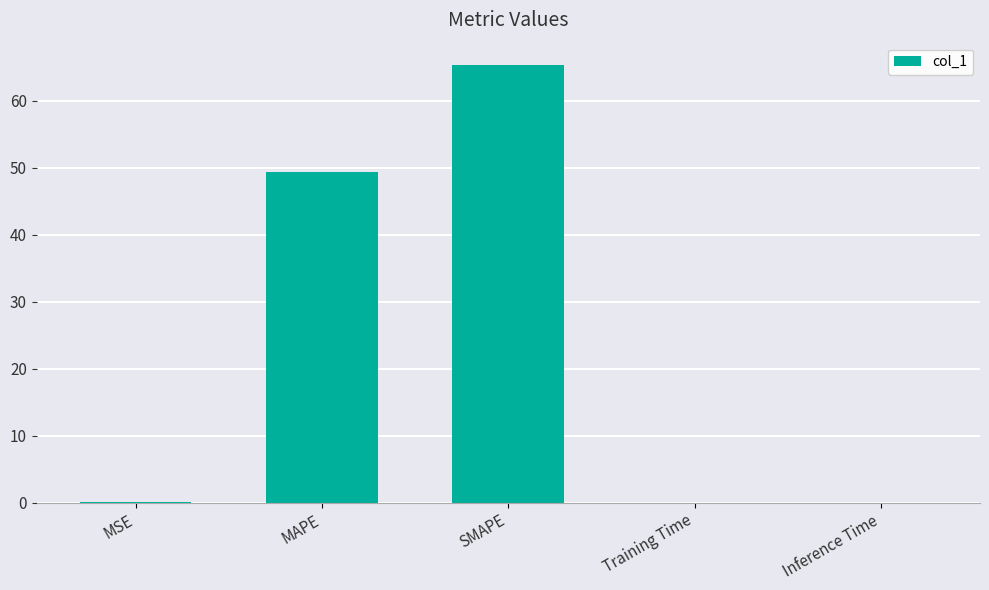

What is the greatest value displayed?

65.4